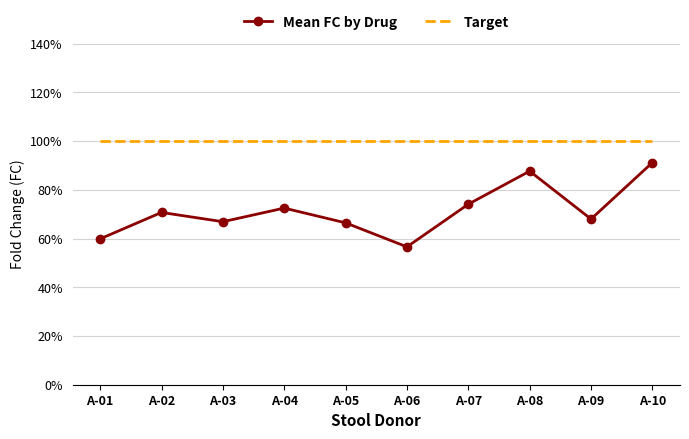

What are all the series names shown in the legend?

Mean FC by Drug, Target